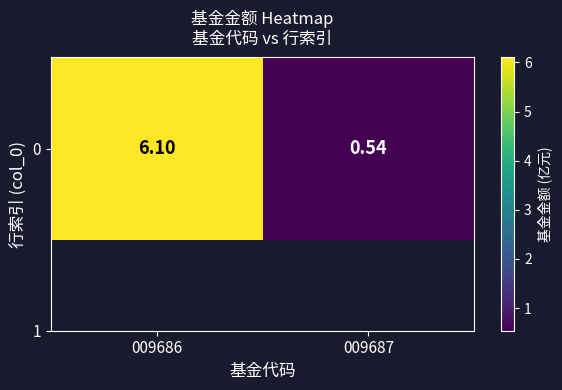

How many data points does each series have?

2